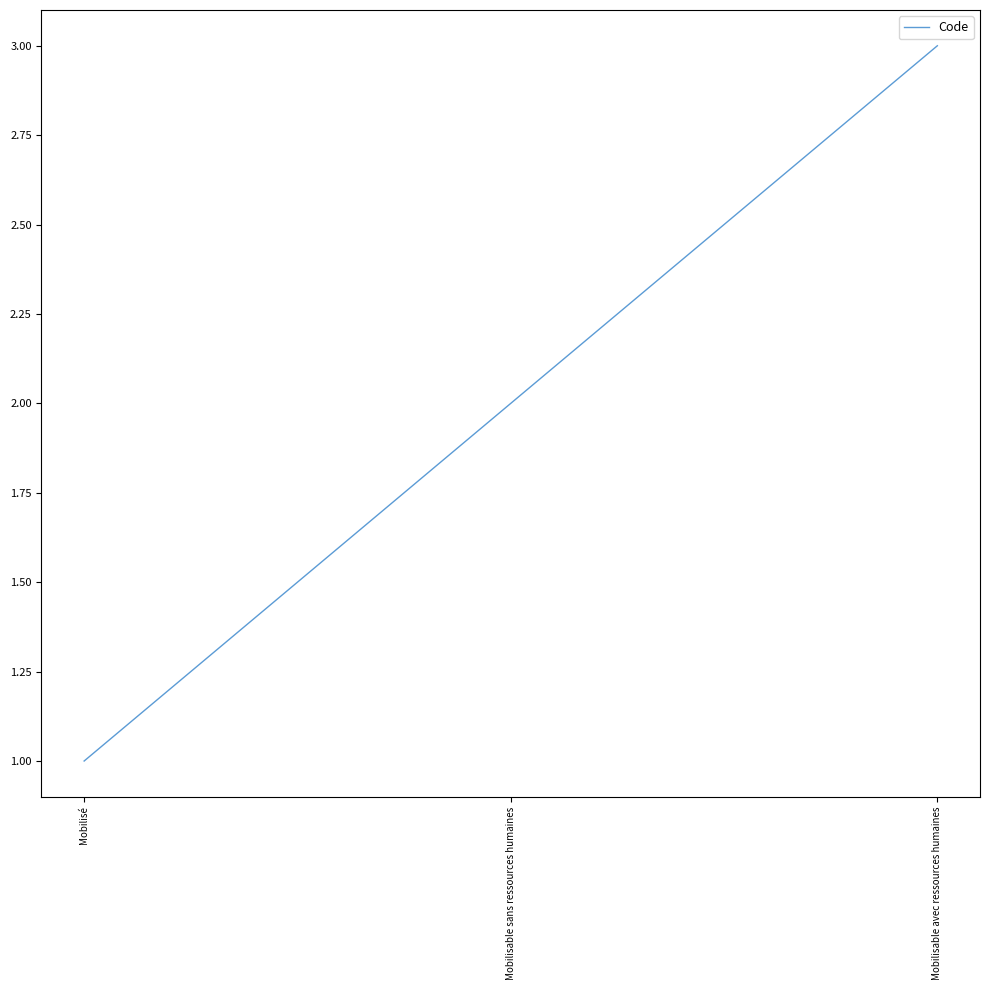

What is the minimum value shown in the chart?

1